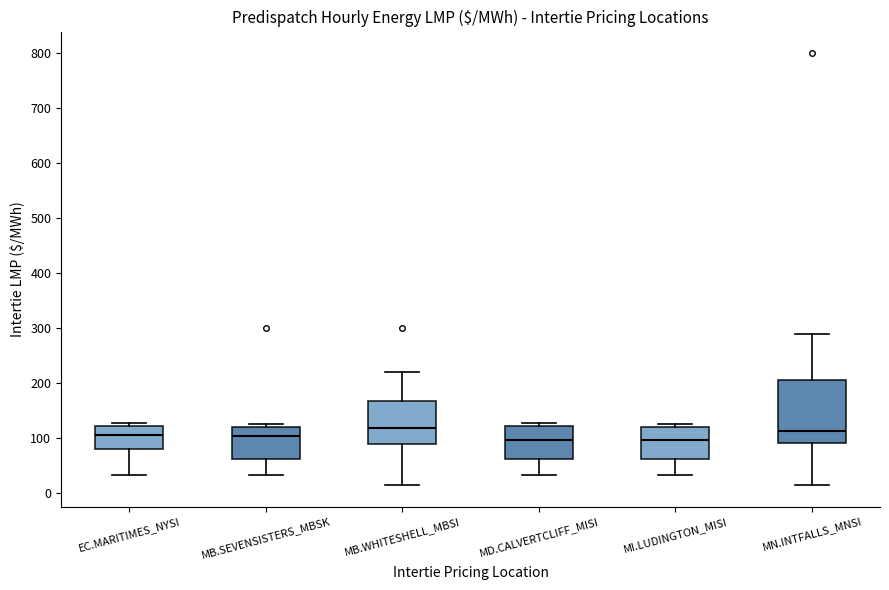

Where does the lower whisker of the box for EC.MARITIMES_NYSI end on the y-axis? The values are not printed on the chart, so give them approximately, as read against the axis.

30